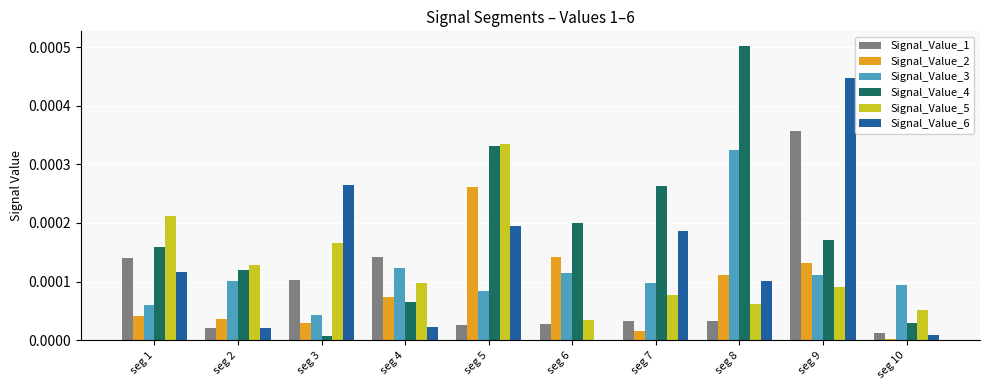

At which category is the sum across all series the highest?

seg 9